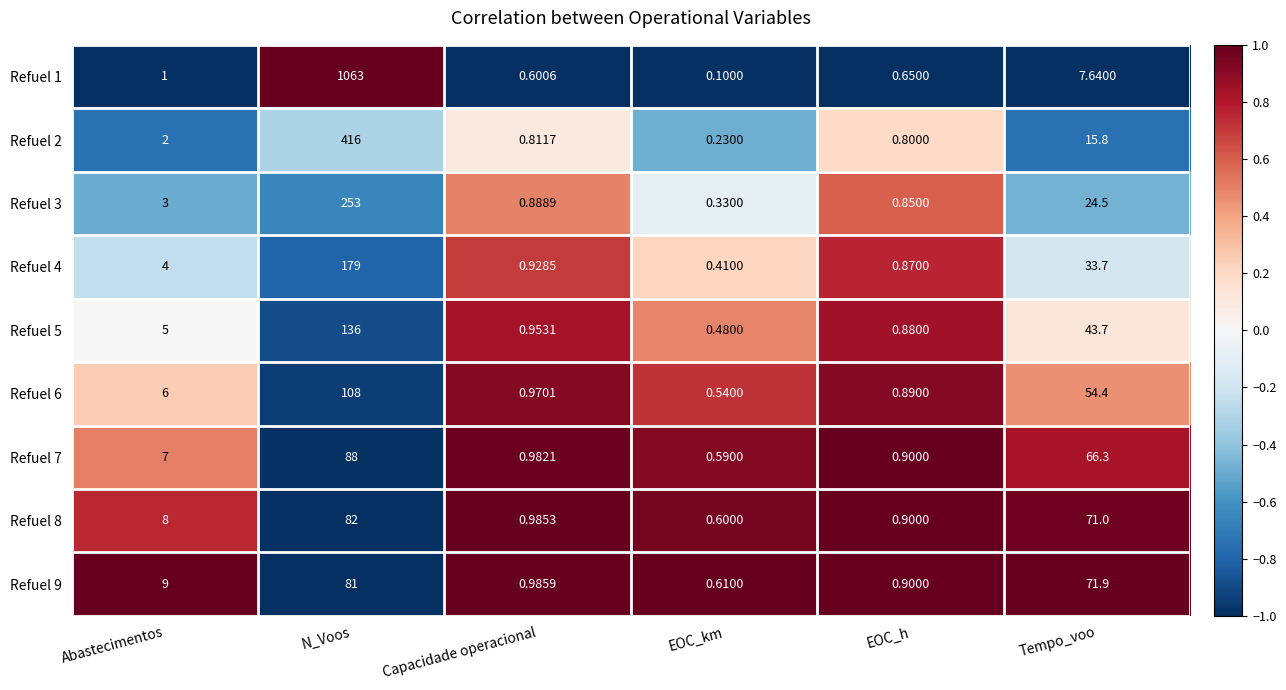

List the labels in order of Refuel 3 value, largest first.

N_Voos, Tempo_voo, Abastecimentos, Capacidade operacional, EOC_h, EOC_km